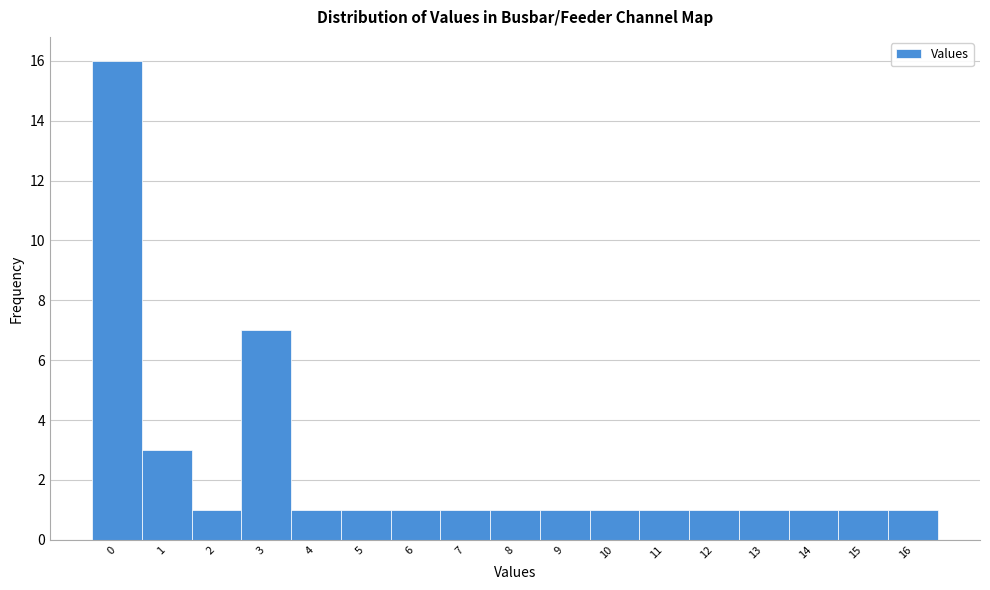

Reading left to right, transcribe all the data shown in this chart.

0=16	1=3	2=1	3=7	4=1	5=1	6=1	7=1	8=1	9=1	10=1	11=1	12=1	13=1	14=1	15=1	16=1